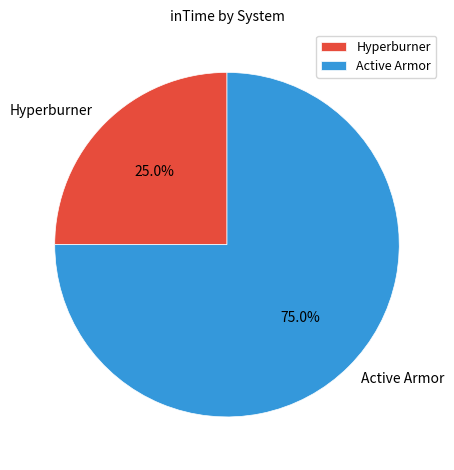

The Active Armor slice represents 66% of the pie. True or false?

False